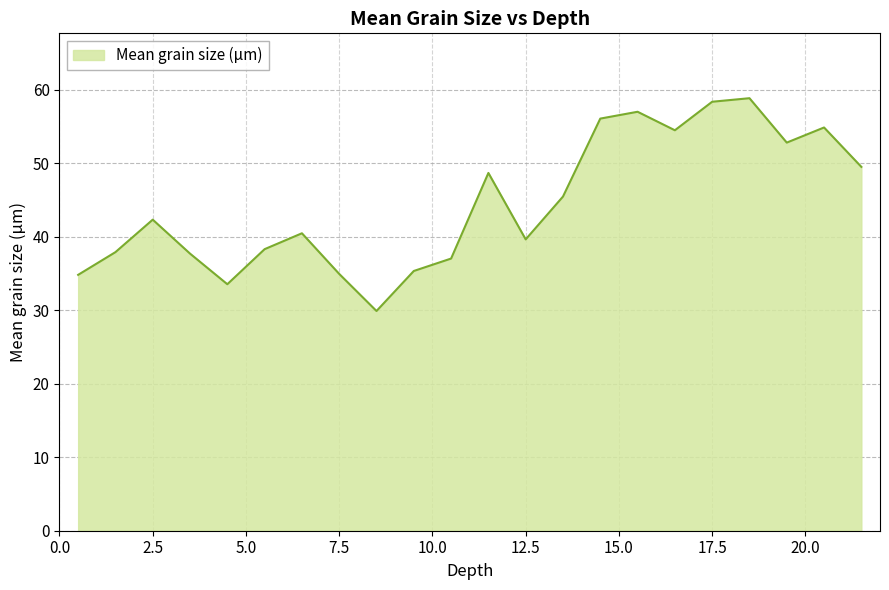

What is the smallest value displayed?

29.9